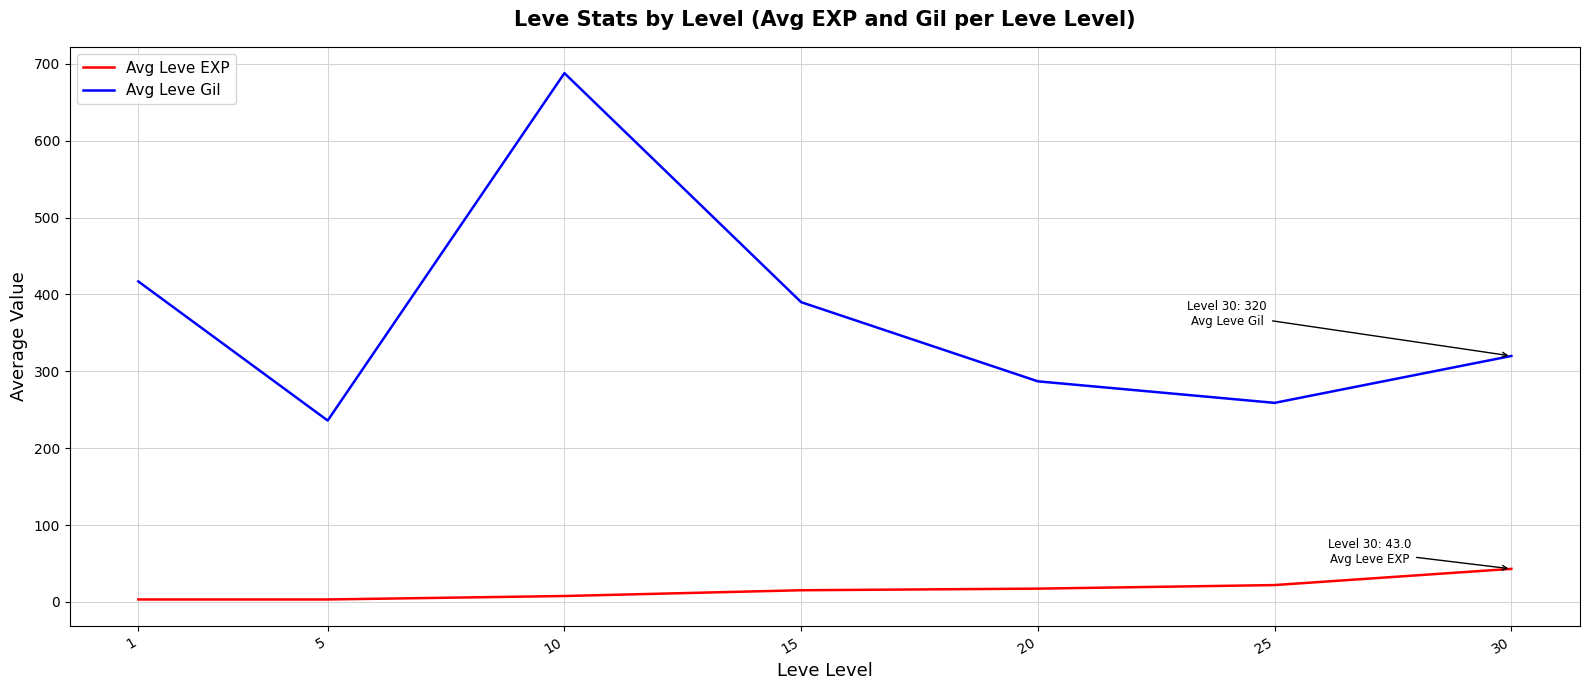

Which series has the largest range (max minus min)?

Avg Leve Gil